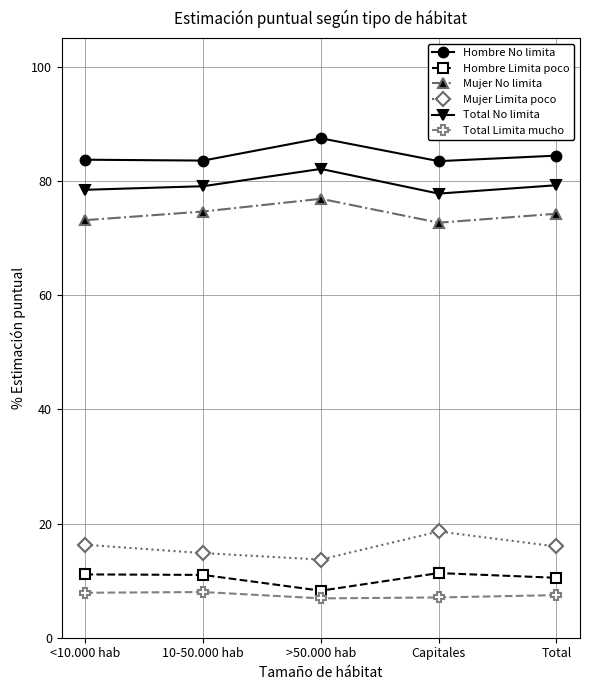

Count the number of categories in the chart.

5